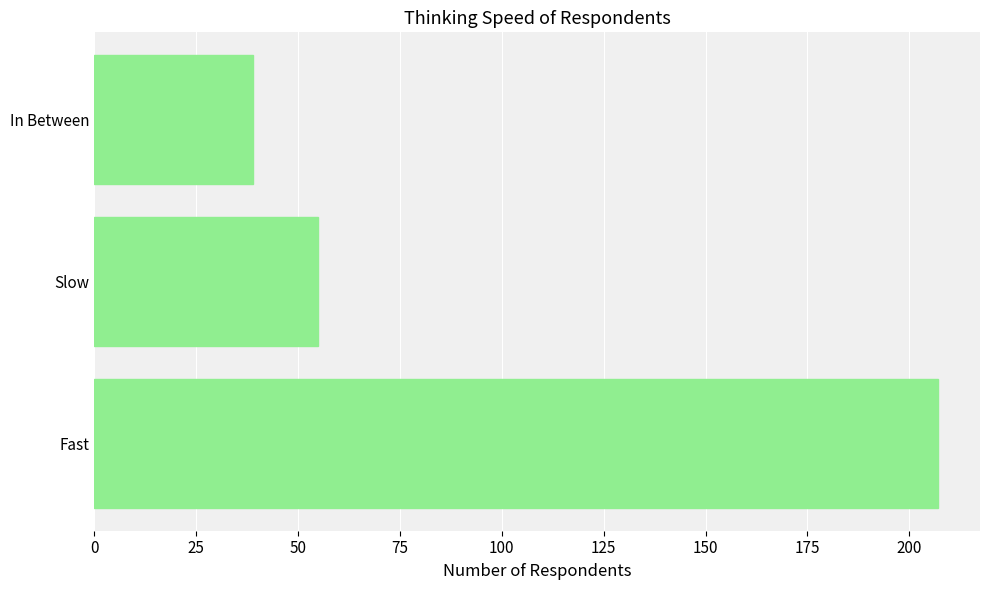

List the labels in order of value, smallest first.

In Between, Slow, Fast